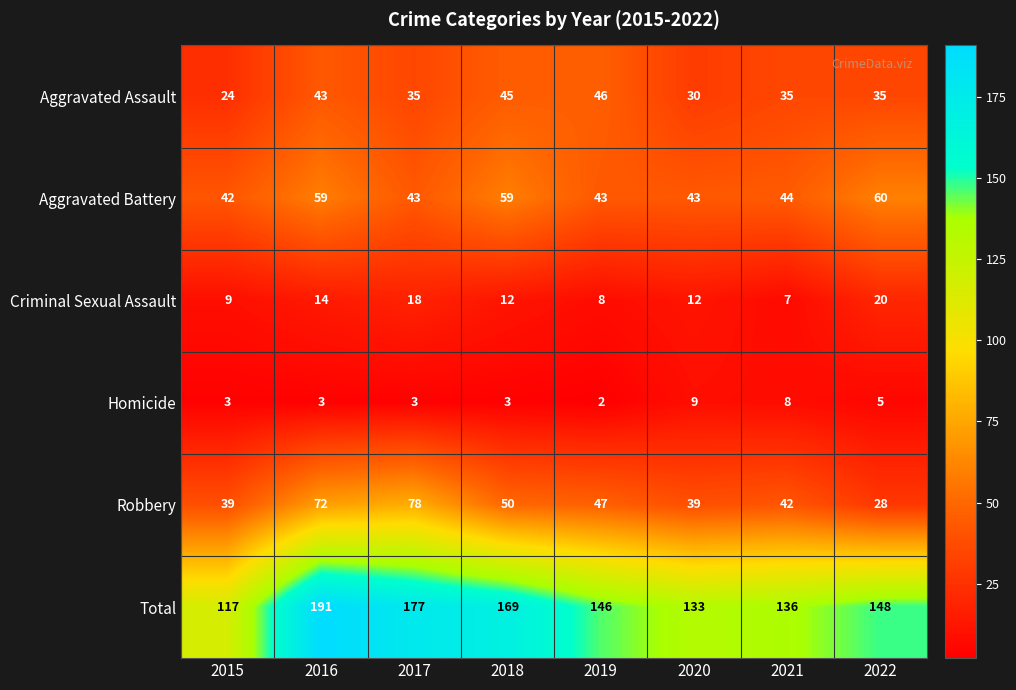

Which series changed the most between 2016 and 2022?

Robbery